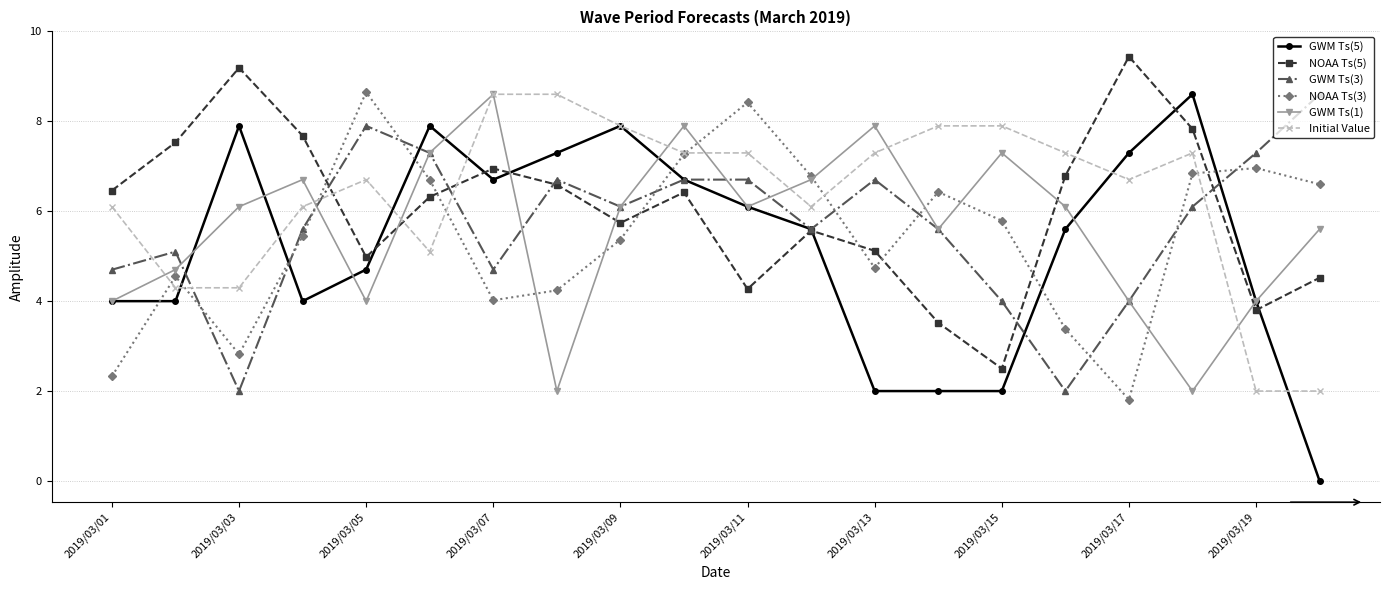

What is the sum of all NOAA Ts(3) values?

109.1